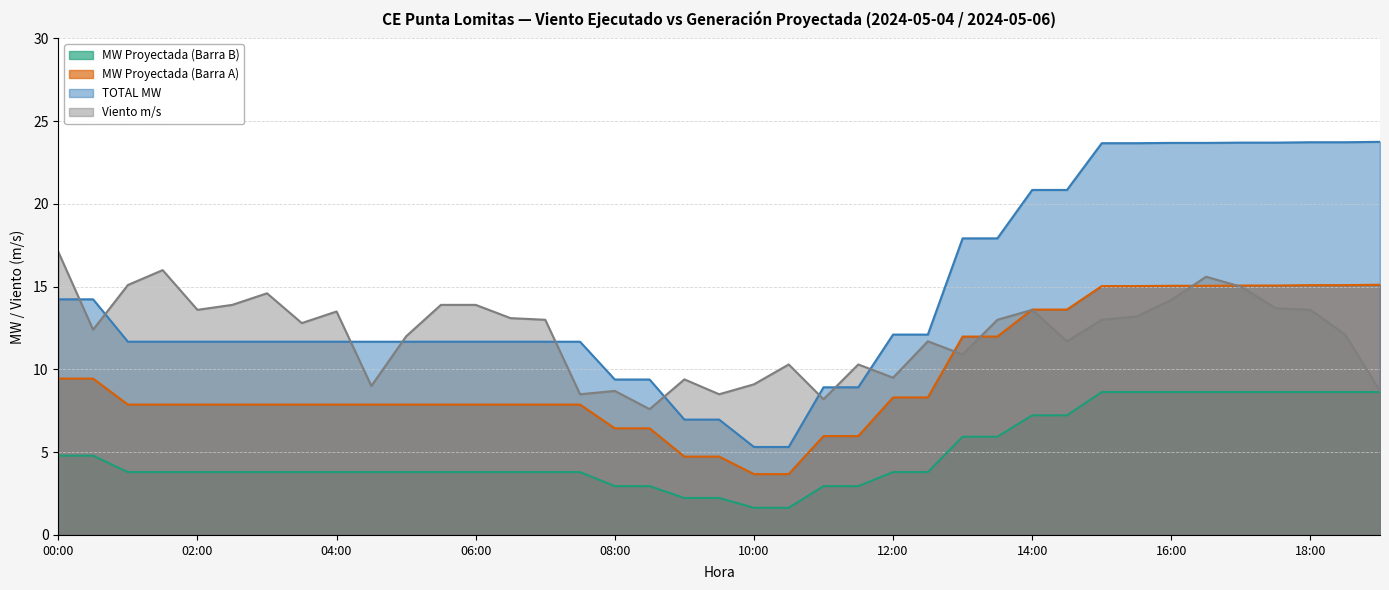

Rank the series by their maximum value, from highest to lowest.

TOTAL MW, Viento m/s, MW Proyectada (Barra A), MW Proyectada (Barra B)